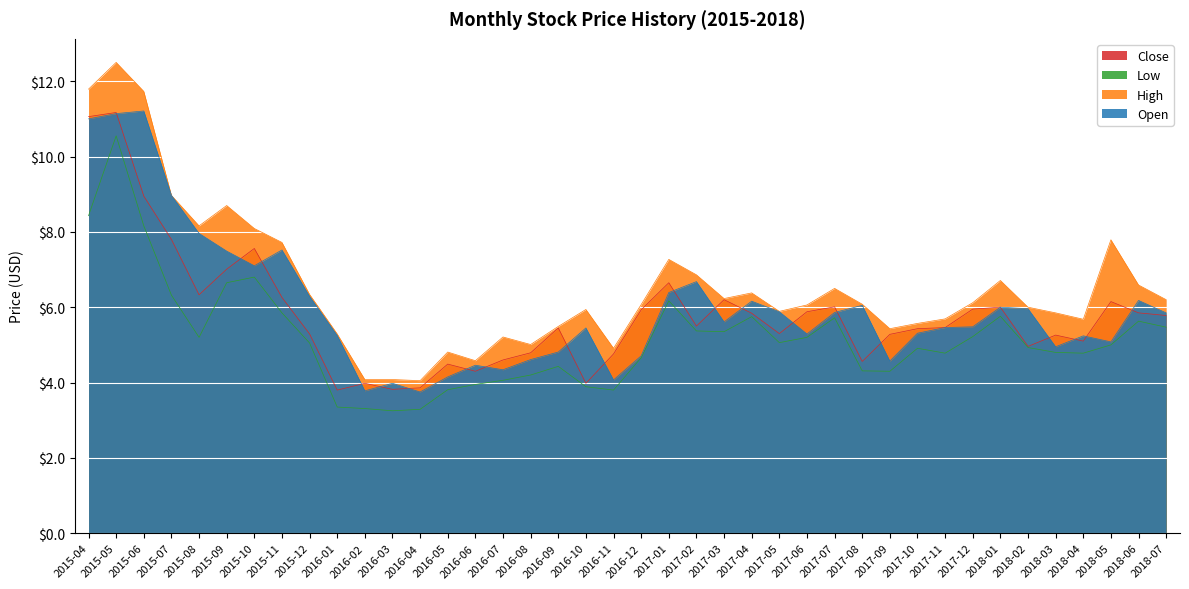

At which label is High closest to 8?

2015-10